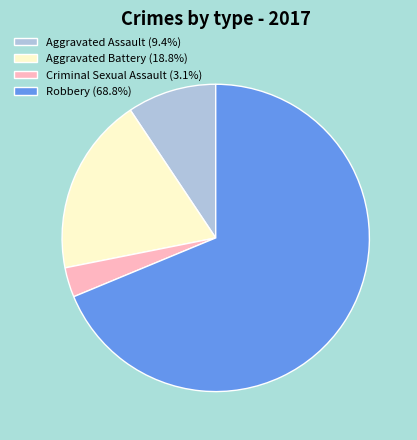

The Aggravated Battery slice represents 19% of the pie. True or false?

True